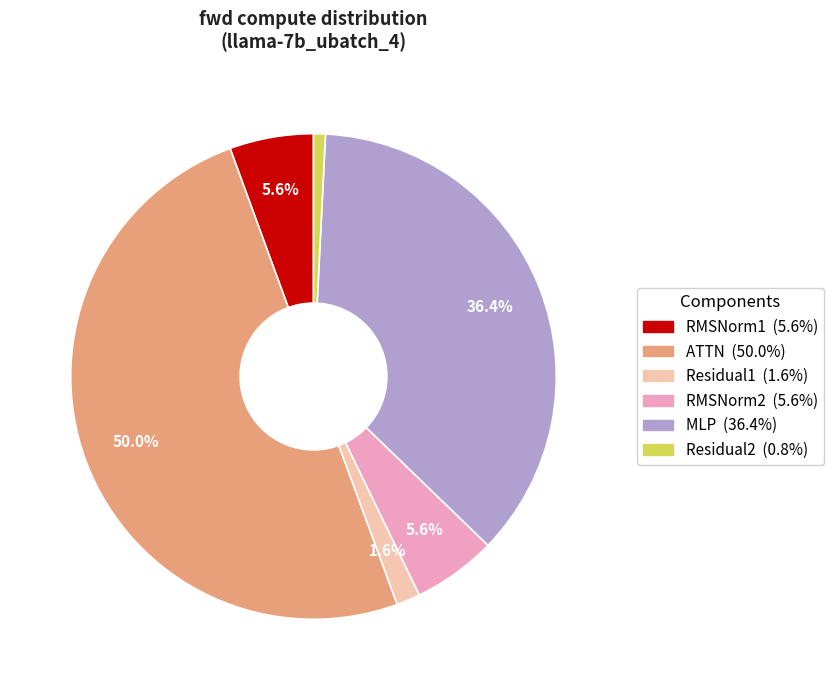

Is MLP the majority of the pie?

No